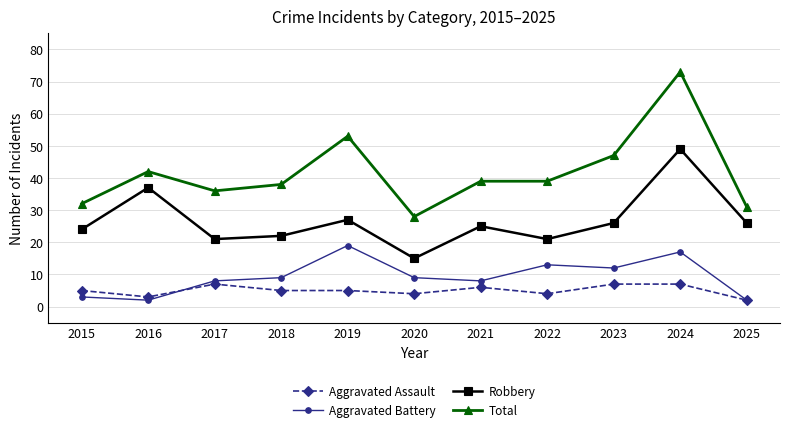

List the series in order of their peak value, highest first.

Total, Robbery, Aggravated Battery, Aggravated Assault